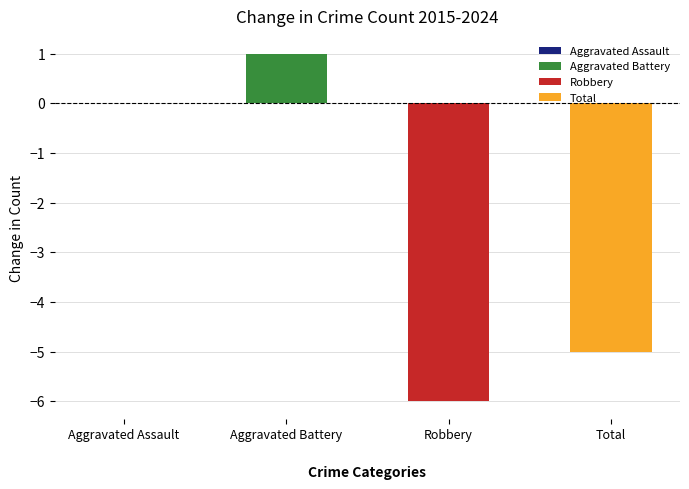

Which has a higher value, Aggravated Battery or Aggravated Assault?

Aggravated Battery